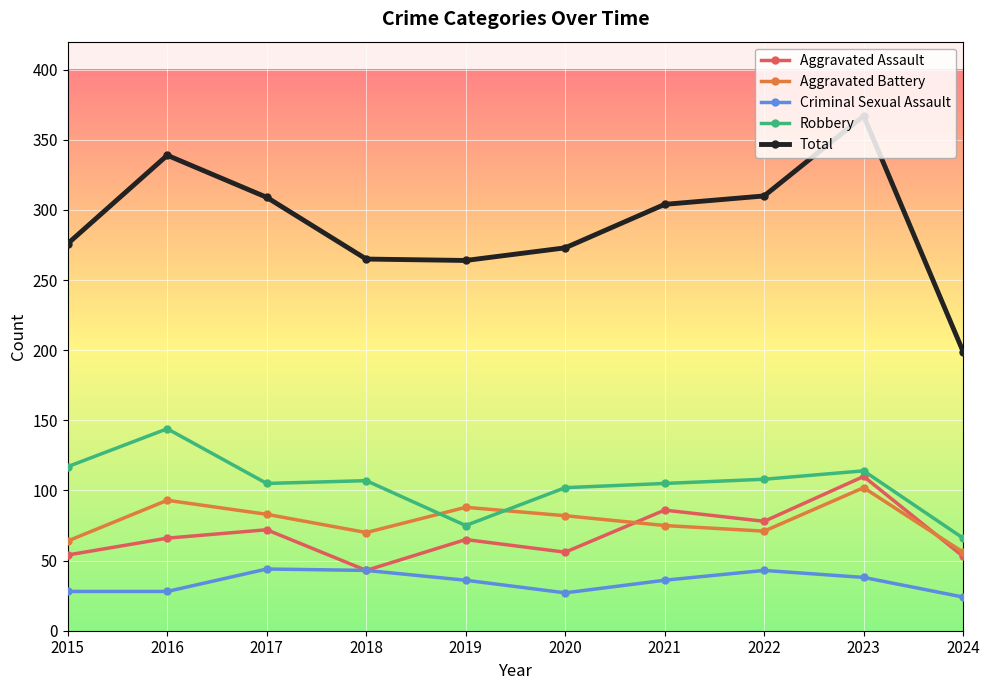

What is the total value across all series at 2023?

731